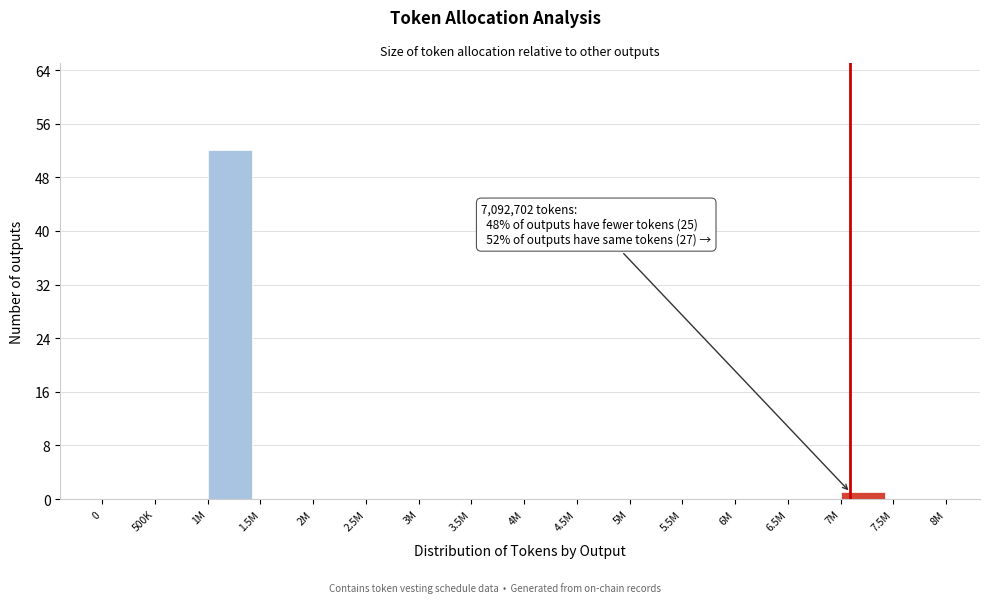

Reading left to right, list all the values displayed in this chart.

0=0	500K=0	1M=52	1.5M=0	2M=0	2.5M=0	3M=0	3.5M=0	4M=0	4.5M=0	5M=0	5.5M=0	6M=0	6.5M=0	7M=1	7.5M=0